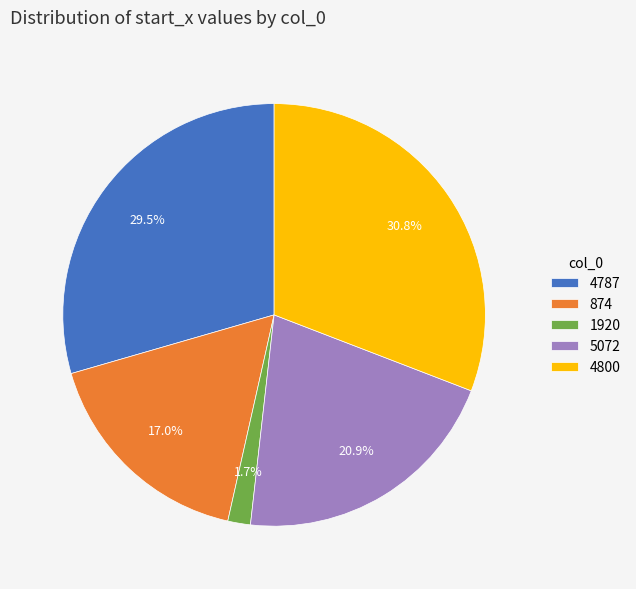

To the nearest percent, what is the difference between the largest and smallest slice percentages?

29%